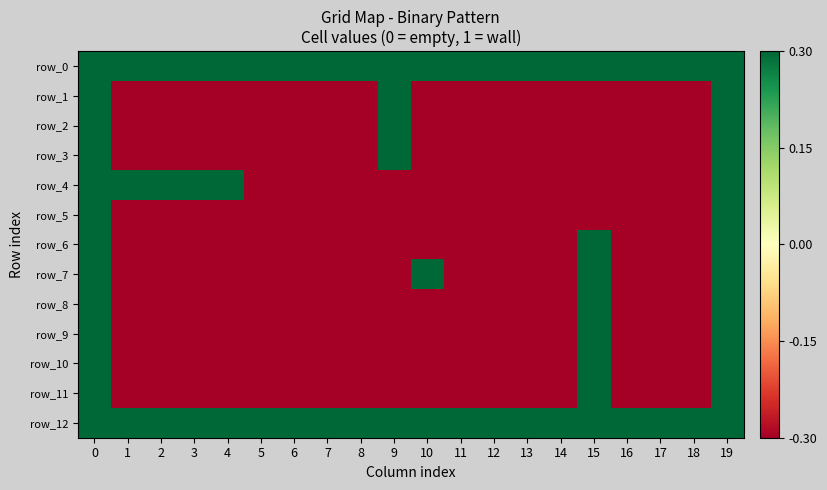

Which series has the largest total across all categories?

row_0